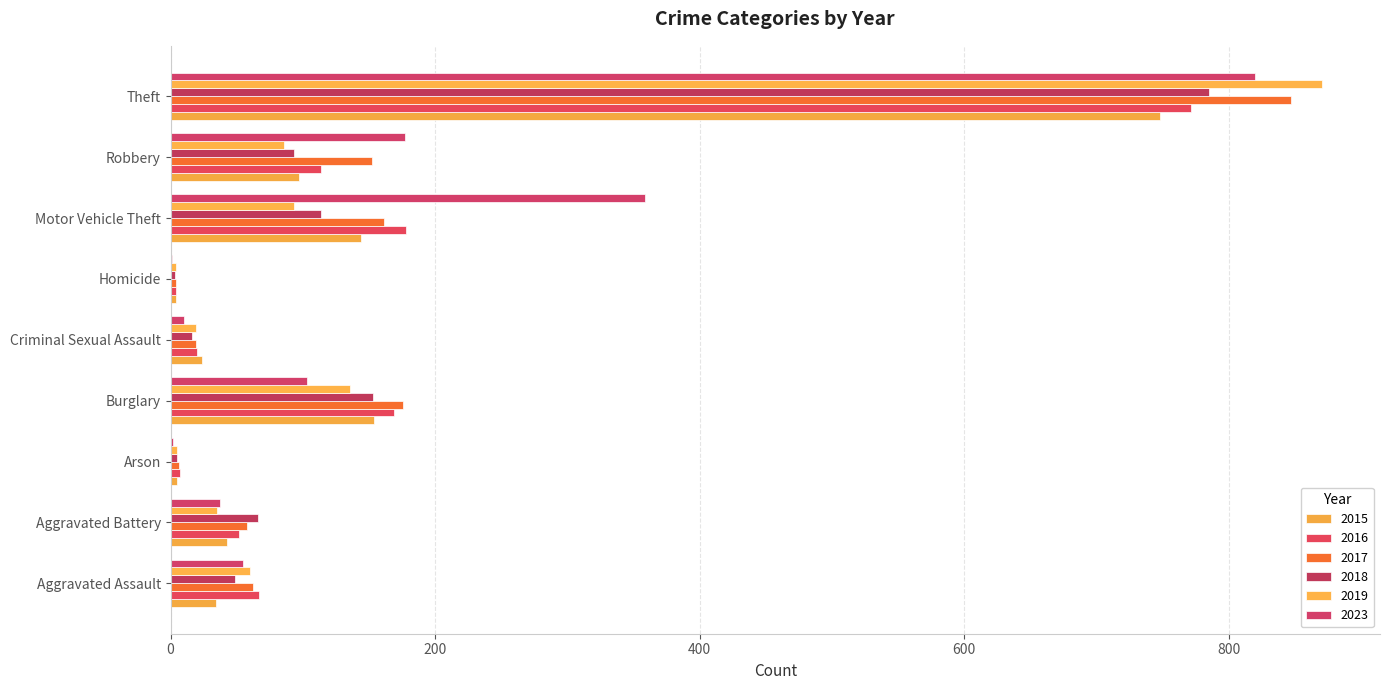

The 2016 series shows 178 at Motor Vehicle Theft. True or false?

True